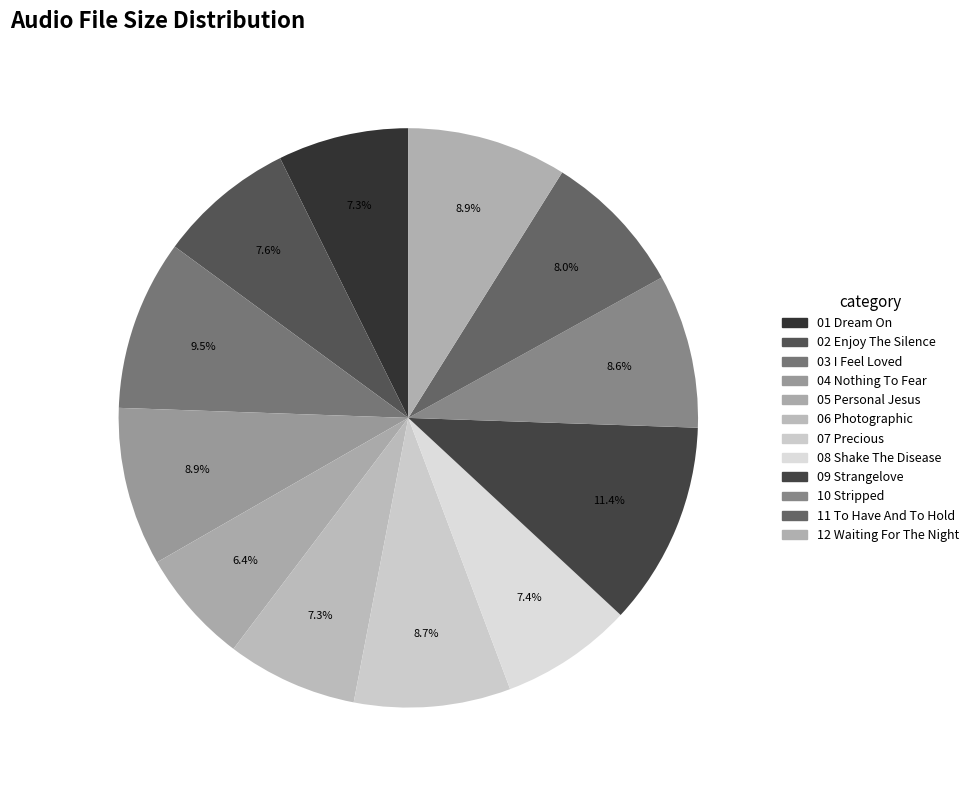

Is it true that 12 Waiting For The Night is 9% of the pie?

True